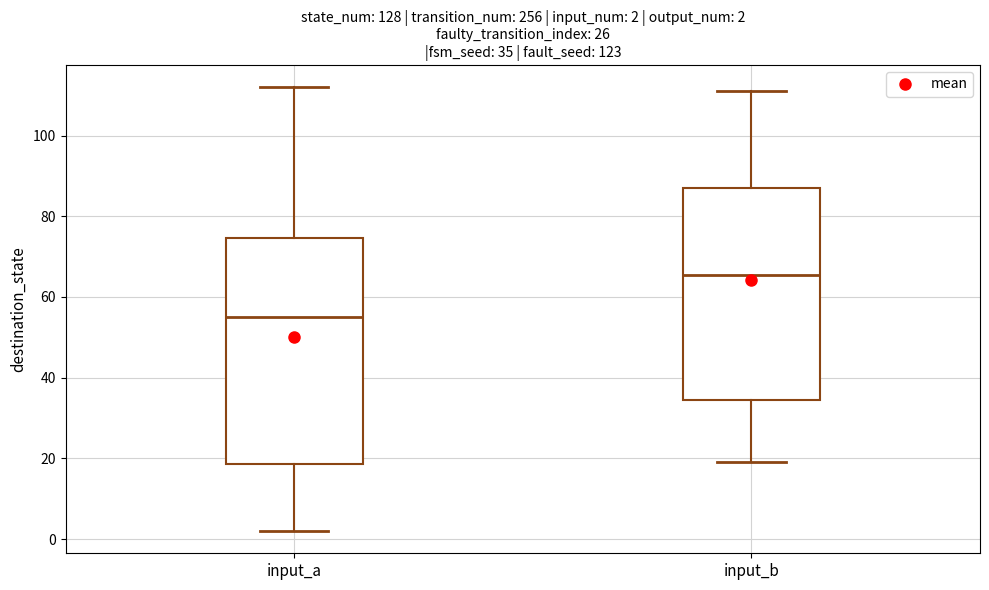

Which box has the lowest median line?

input_a